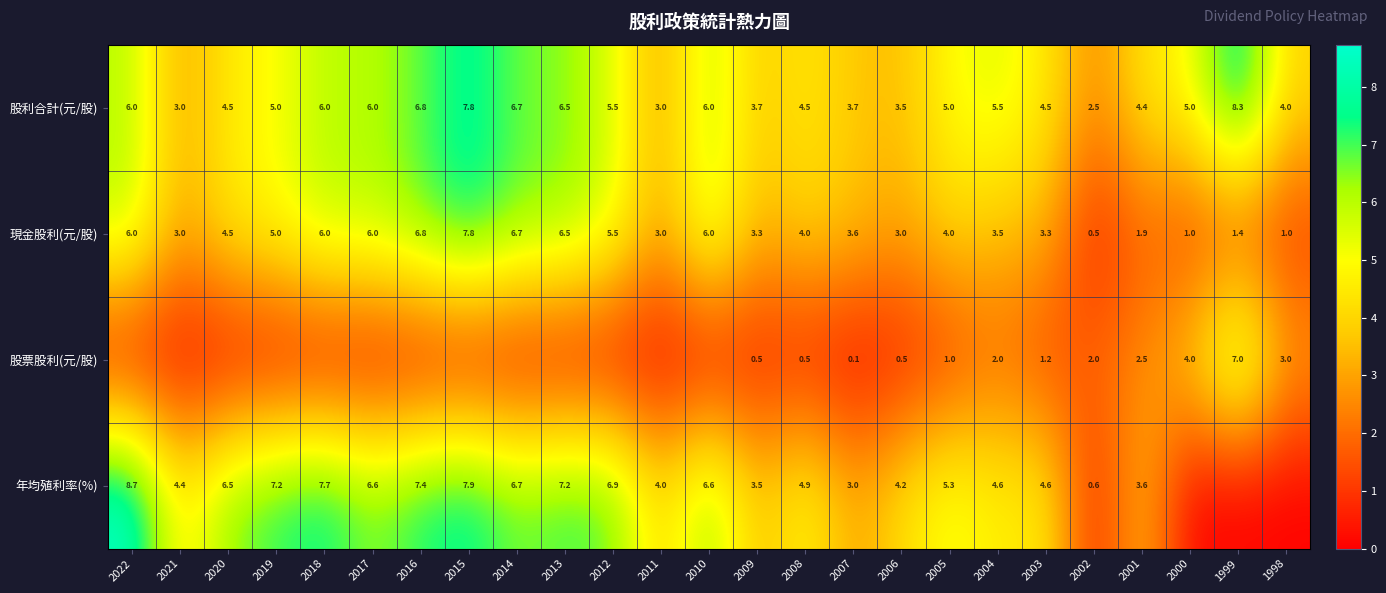

Between 2014 and 2006, which is larger?

2014